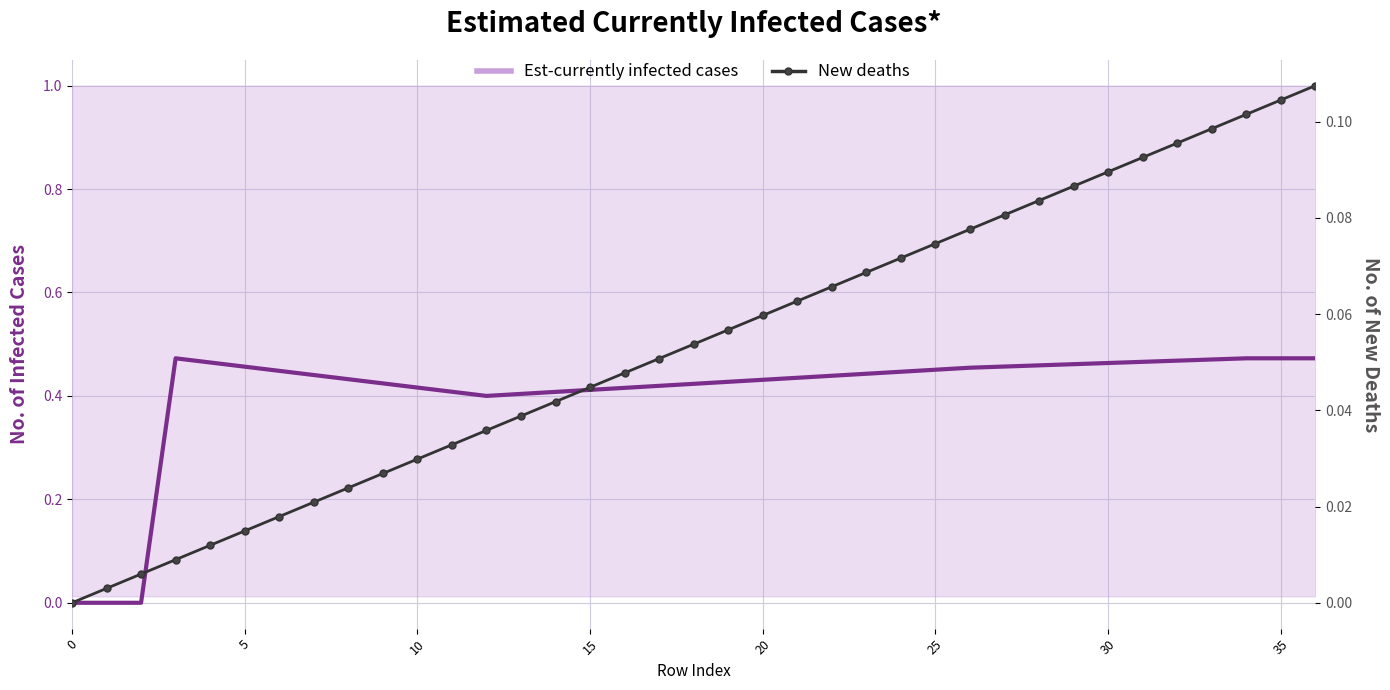

What is the difference between the highest and lowest values at 33?

0.4